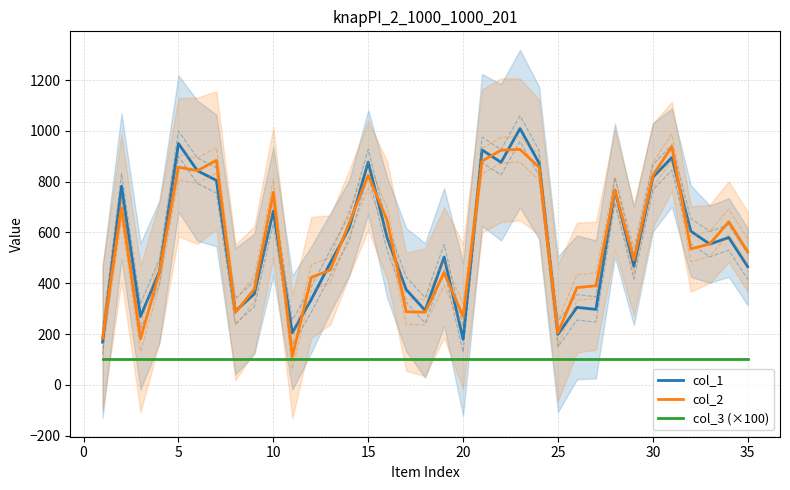

Is it true that col_2 equals 1428 at 21?

False